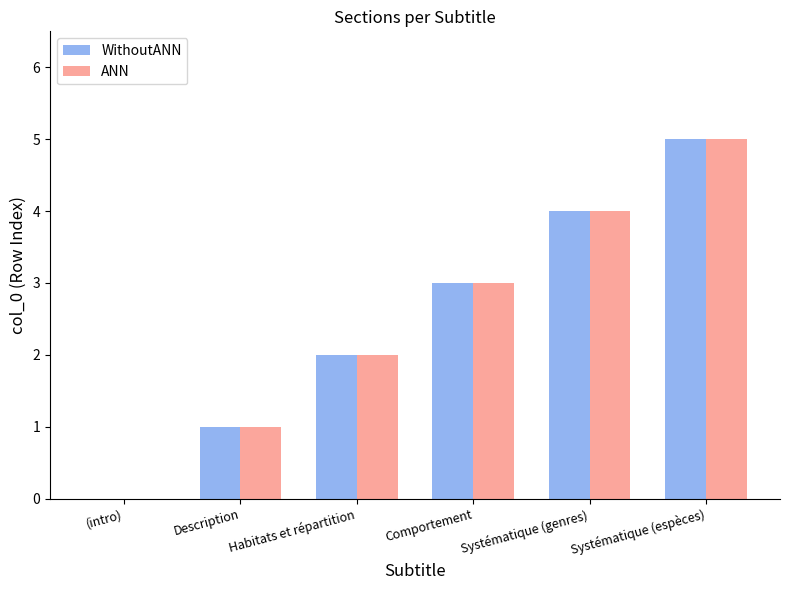

What is the sum of the ANN values at Description and Systématique (espèces)?

6